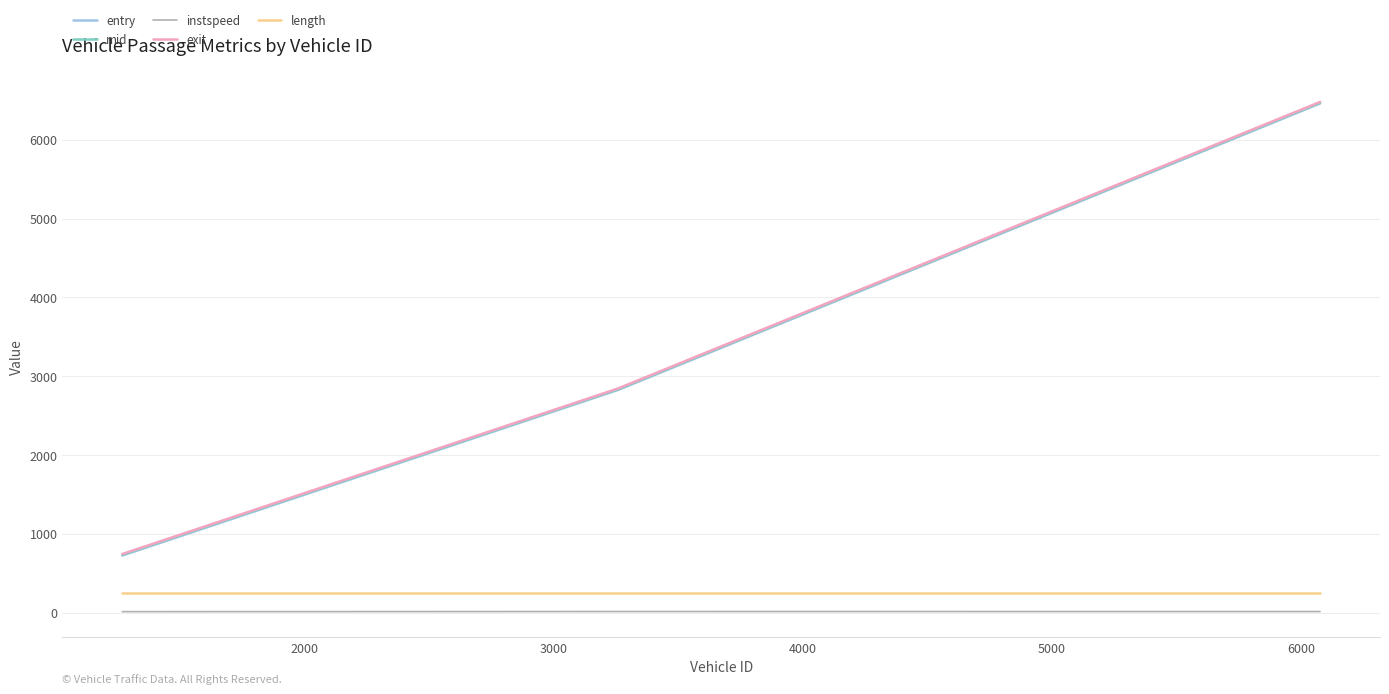

How many lines are shown in the chart?

5